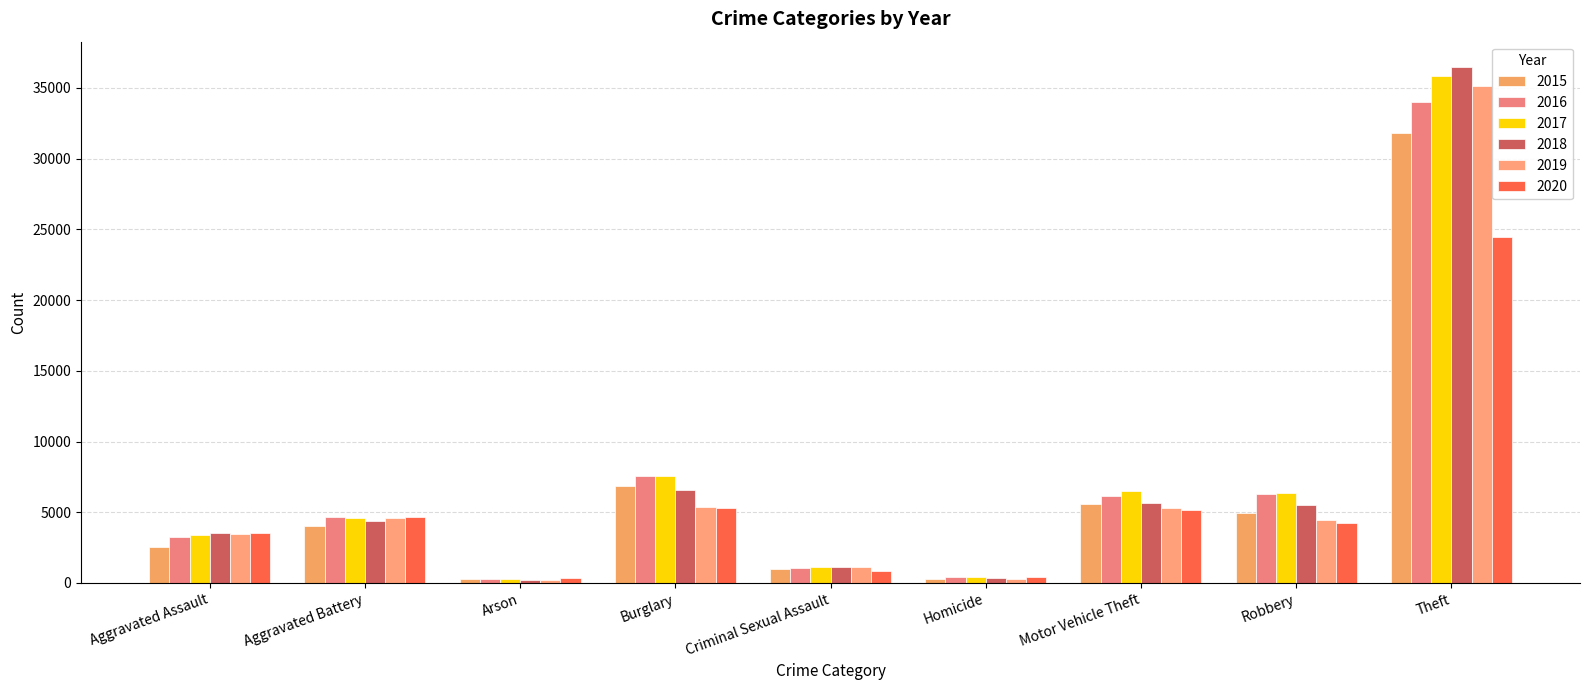

Reading left to right, transcribe all the data shown in this chart.

2015: Aggravated Assault=2568	Aggravated Battery=4001	Arson=249	Burglary=6858	Criminal Sexual Assault=996	Homicide=273	Motor Vehicle Theft=5614	Robbery=4963	Theft=31791
2016: Aggravated Assault=3245	Aggravated Battery=4631	Arson=302	Burglary=7553	Criminal Sexual Assault=1087	Homicide=404	Motor Vehicle Theft=6147	Robbery=6293	Theft=33975
2017: Aggravated Assault=3398	Aggravated Battery=4600	Arson=270	Burglary=7543	Criminal Sexual Assault=1135	Homicide=413	Motor Vehicle Theft=6525	Robbery=6385	Theft=35877
2018: Aggravated Assault=3542	Aggravated Battery=4396	Arson=209	Burglary=6593	Criminal Sexual Assault=1120	Homicide=328	Motor Vehicle Theft=5623	Robbery=5499	Theft=36447
2019: Aggravated Assault=3468	Aggravated Battery=4563	Arson=210	Burglary=5378	Criminal Sexual Assault=1099	Homicide=291	Motor Vehicle Theft=5271	Robbery=4438	Theft=35130
2020: Aggravated Assault=3543	Aggravated Battery=4667	Arson=332	Burglary=5269	Criminal Sexual Assault=872	Homicide=452	Motor Vehicle Theft=5189	Robbery=4220	Theft=24489